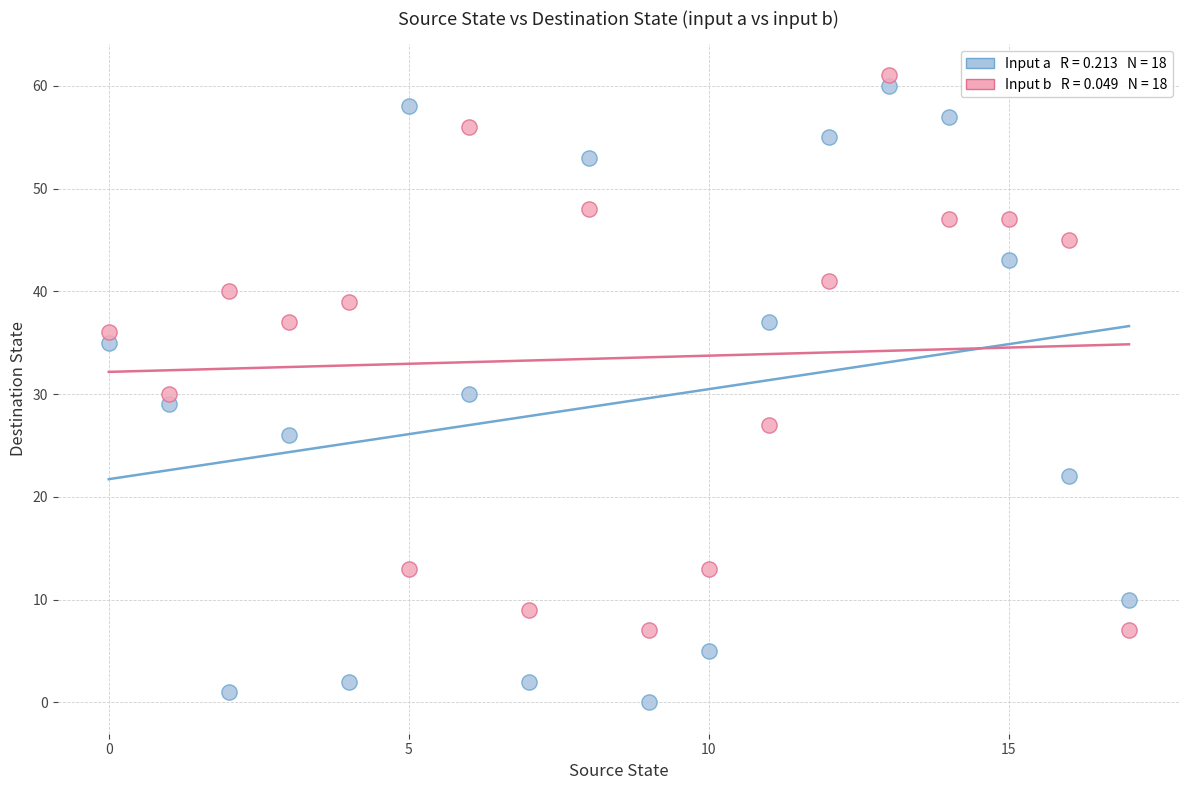

Across all data points, what is the range of Y values (max minus min)?

61